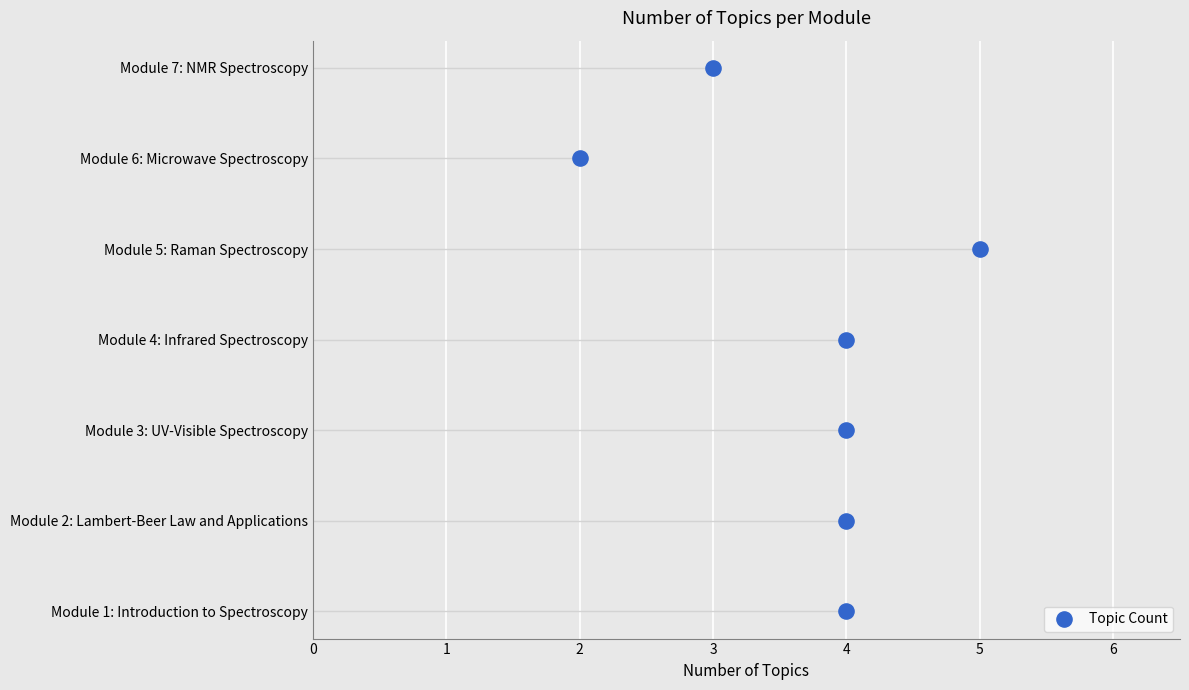

Which has a higher value, 4 or 3?

3